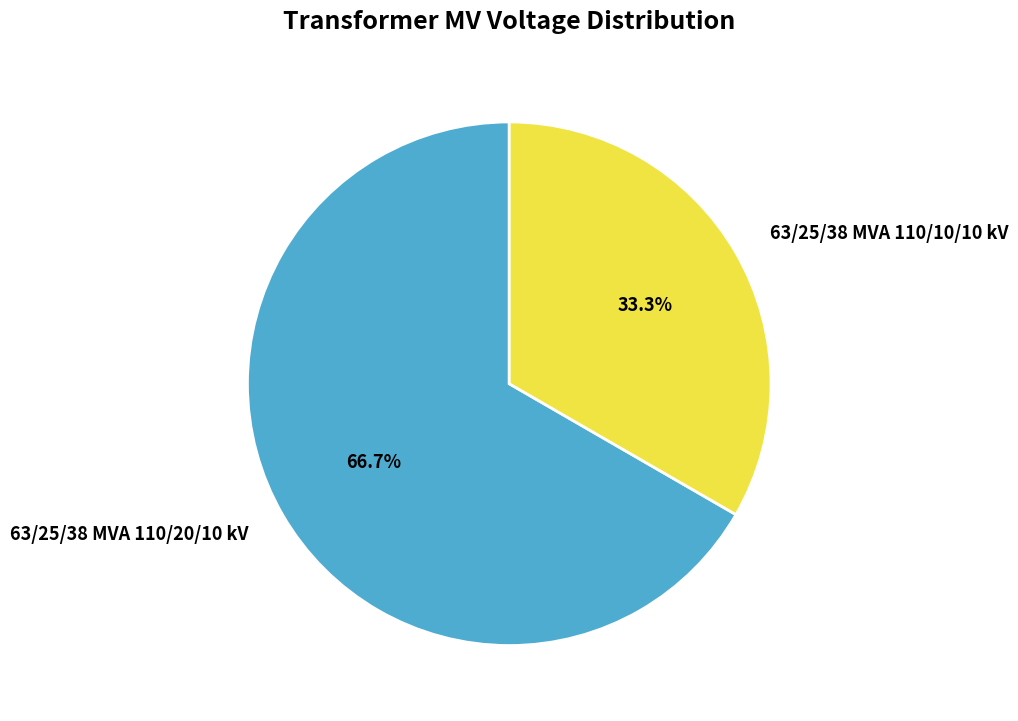

To the nearest percent, what is the difference between the largest and smallest slice percentages?

33%